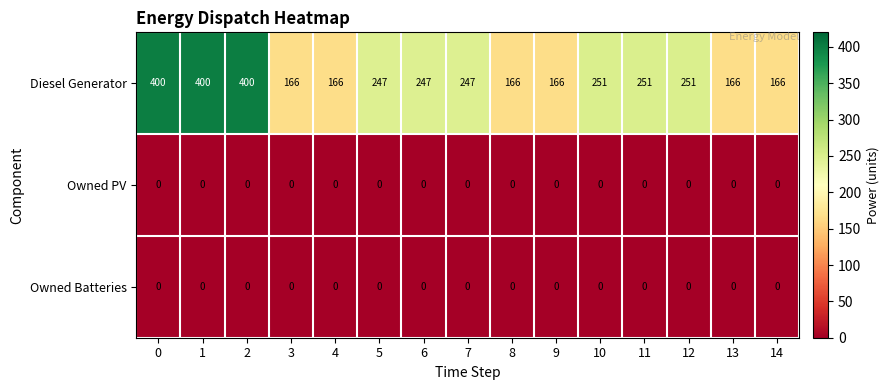

What is the highest value of the Diesel Generator series?

400